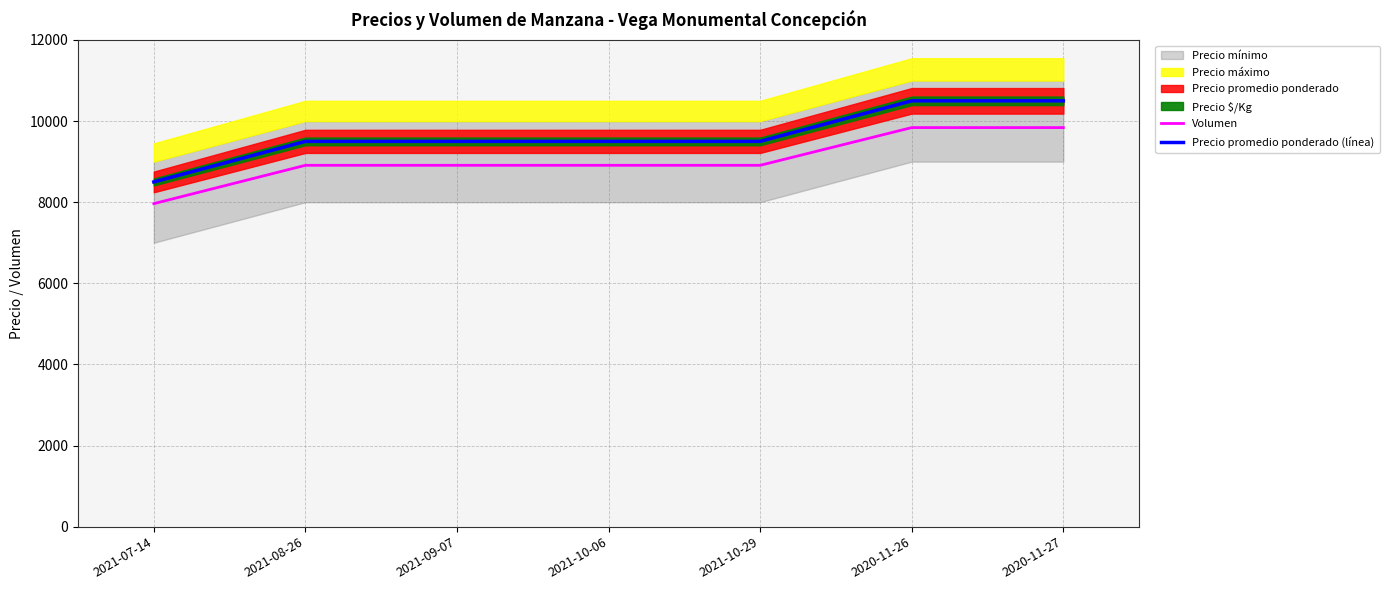

How many lines are shown in the chart?

2